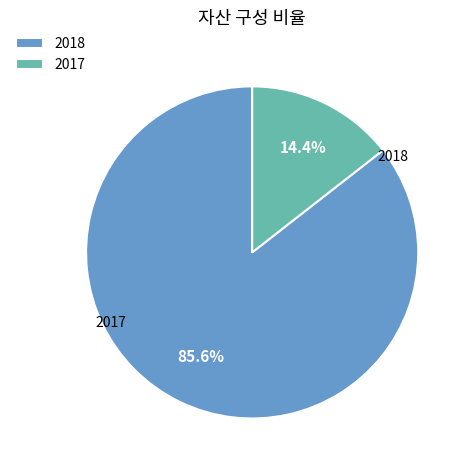

To the nearest percent, what percentage of the pie is 2017?

14%